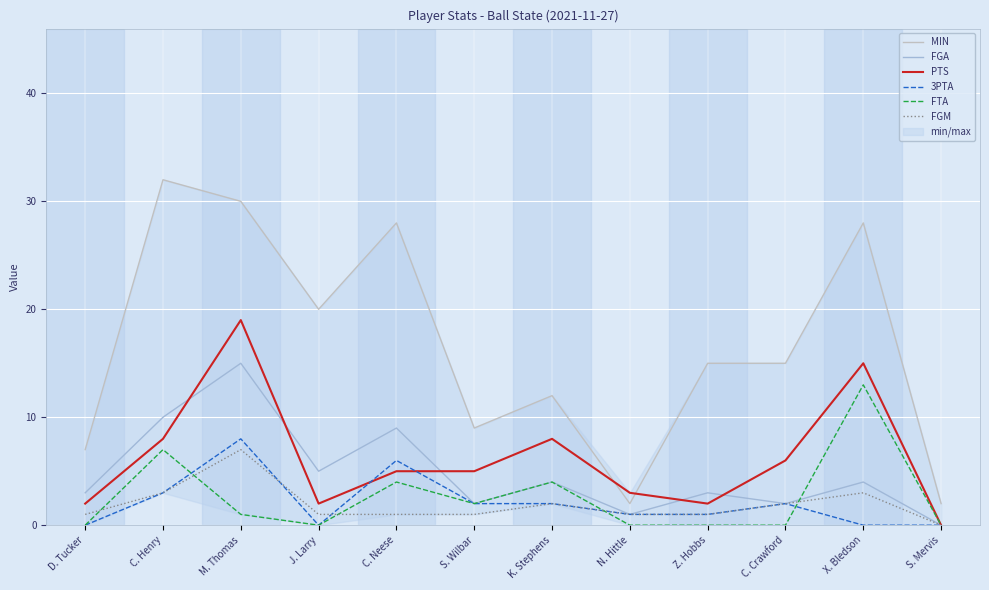

What is the total value across all series at Z. Hobbs?

22